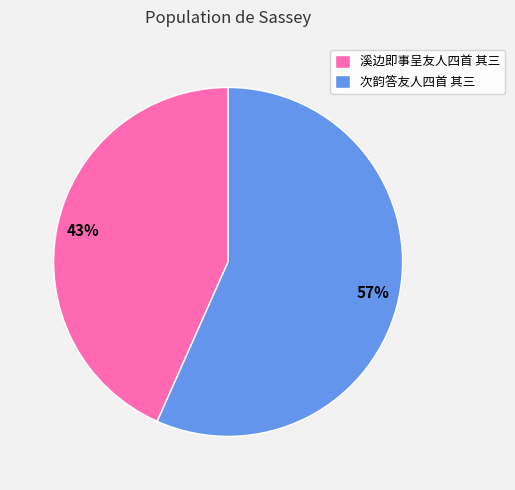

To the nearest percent, what percentage of the pie is 溪边即事呈友人四首 其三?

43%